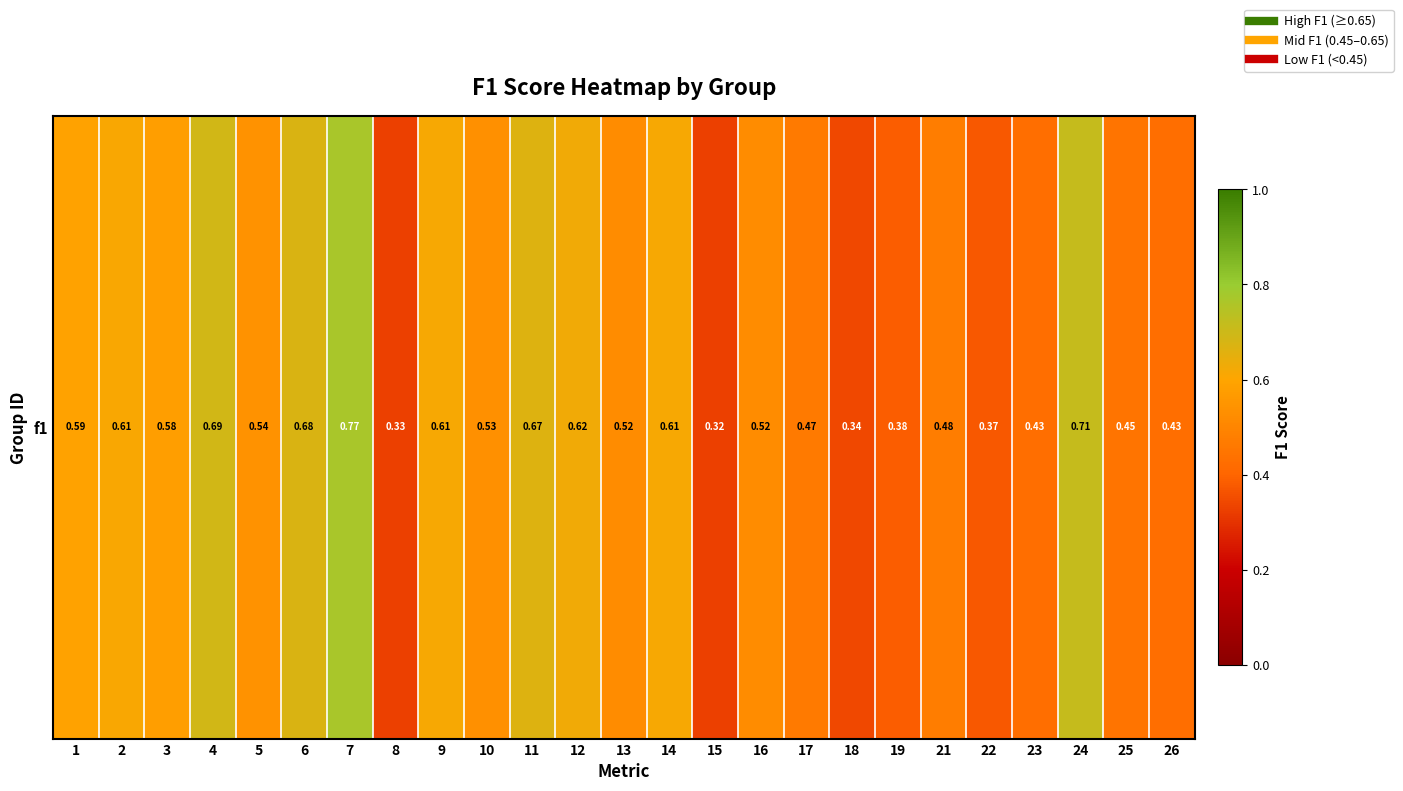

What is the difference between the second highest and minimum values?

0.4